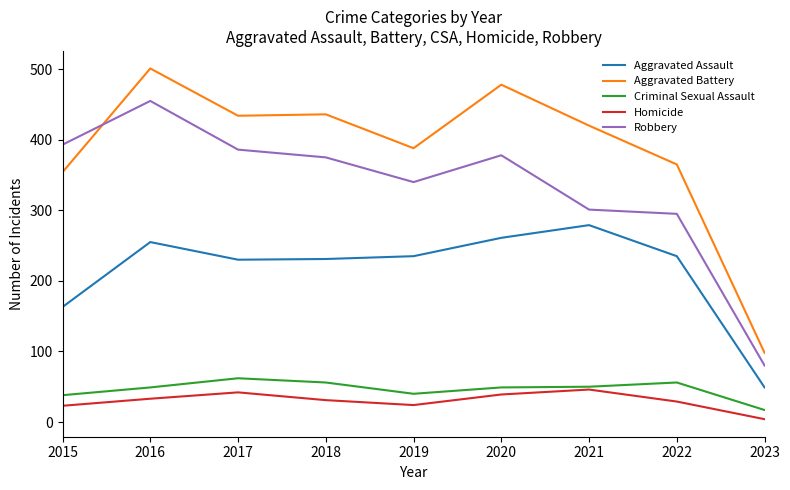

At which category does the chart reach its peak across all series?

2016